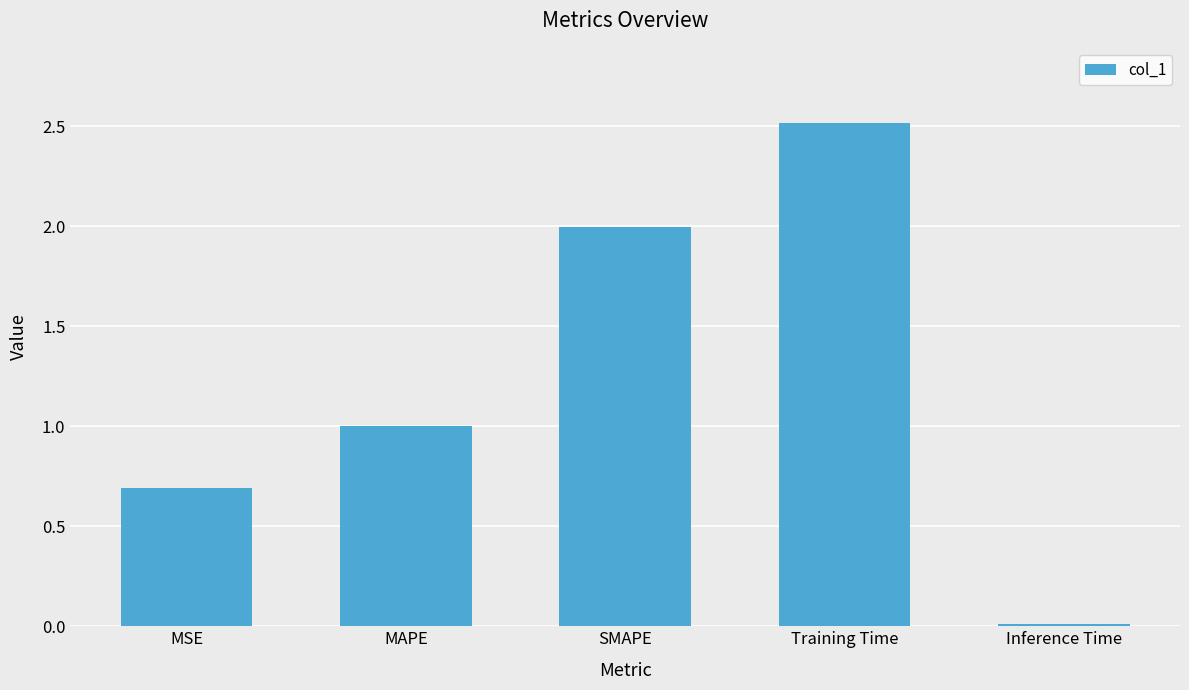

What is the maximum value shown in the chart?

2.5